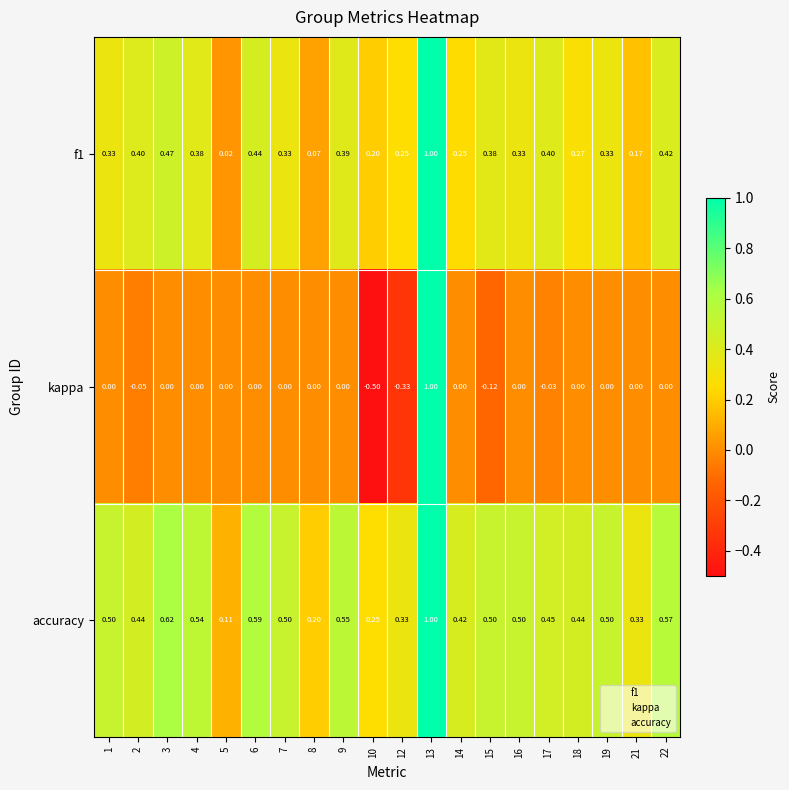

Which series has the largest range (max minus min)?

kappa